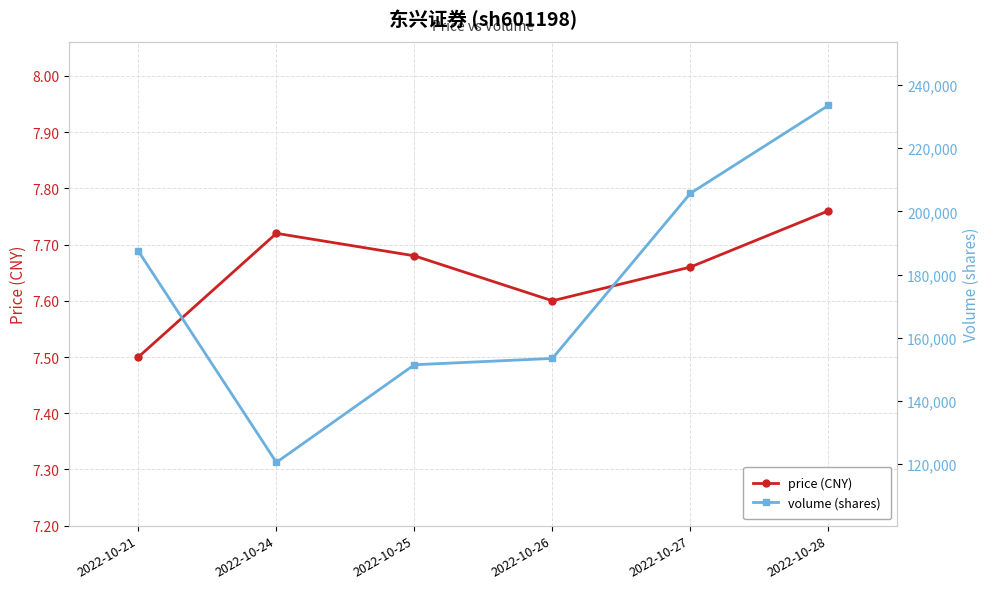

How many lines are shown in the chart?

2